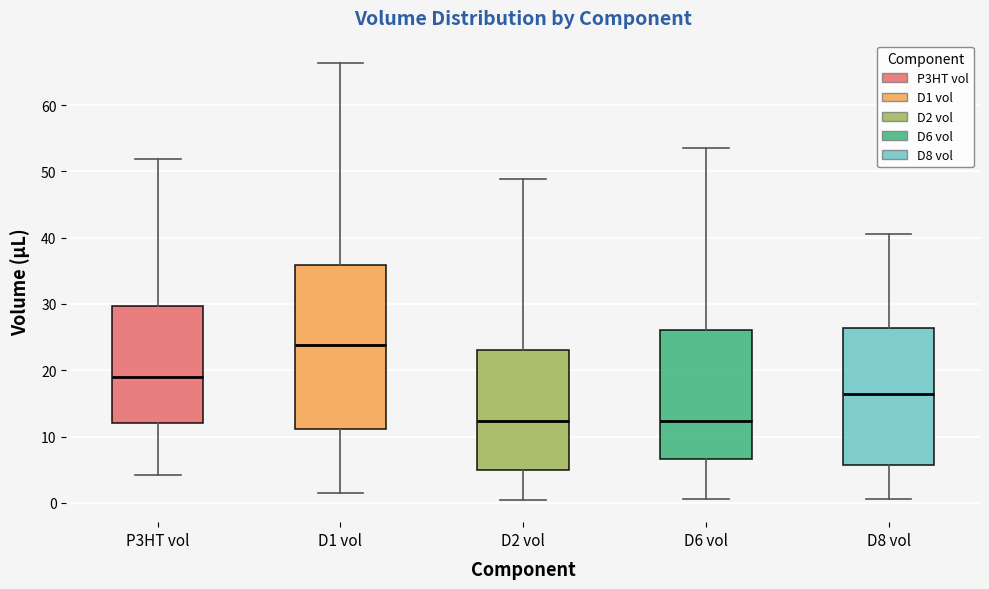

Reading left to right, transcribe this box plot: for each box, give where its median line is, the range the box spans, and where its two whiskers end, as read against the y-axis. The values are not printed on the chart, so give them approximately, as read against the axis.

P3HT vol: median 19, box 12 to 30, whiskers 4 to 52
D1 vol: median 24, box 11 to 36, whiskers 2 to 66
D2 vol: median 12, box 5 to 23, whiskers 0 to 49
D6 vol: median 12, box 7 to 26, whiskers 1 to 53
D8 vol: median 16, box 6 to 26, whiskers 1 to 40